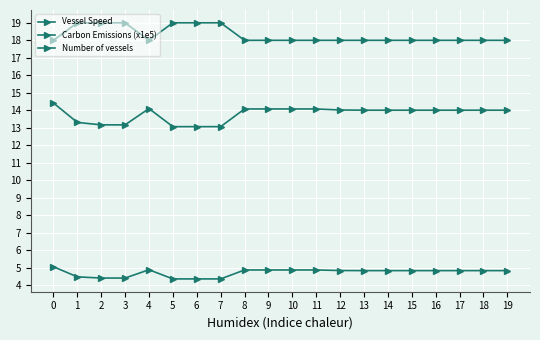

Where does the Vessel Speed series first go above 14?

−1